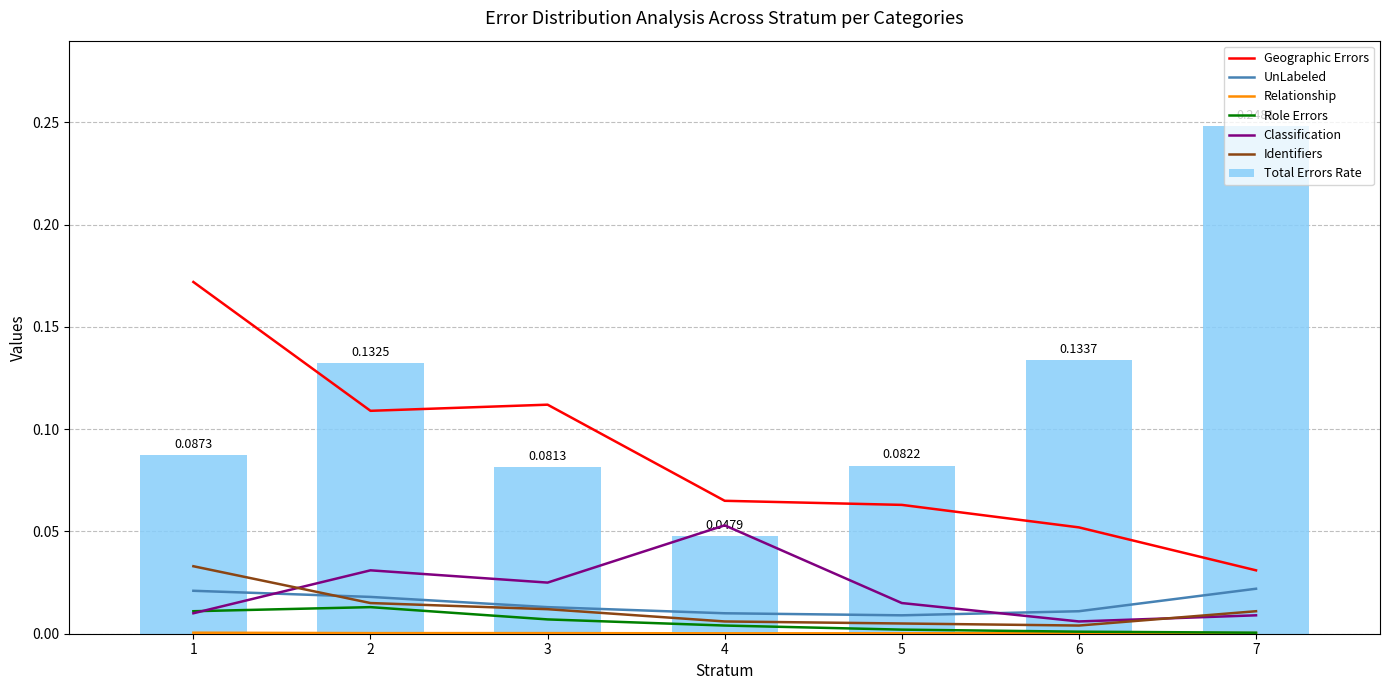

The chart shows a value of 0.0 at 4. True or false?

True